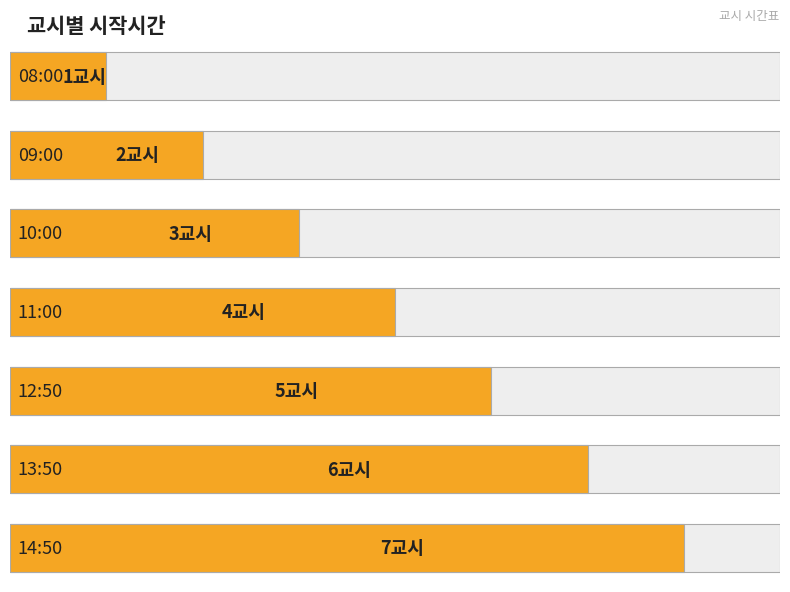

Does the chart contain stacked bars?

No